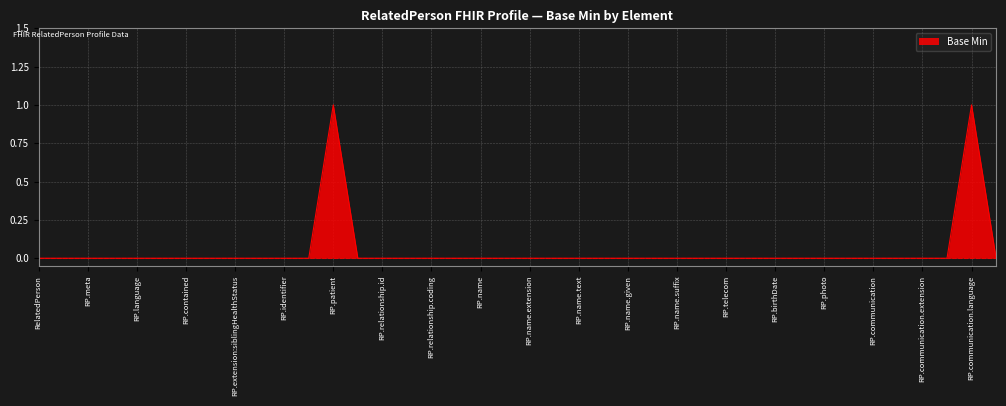

How many values are between 0 and 1?

40